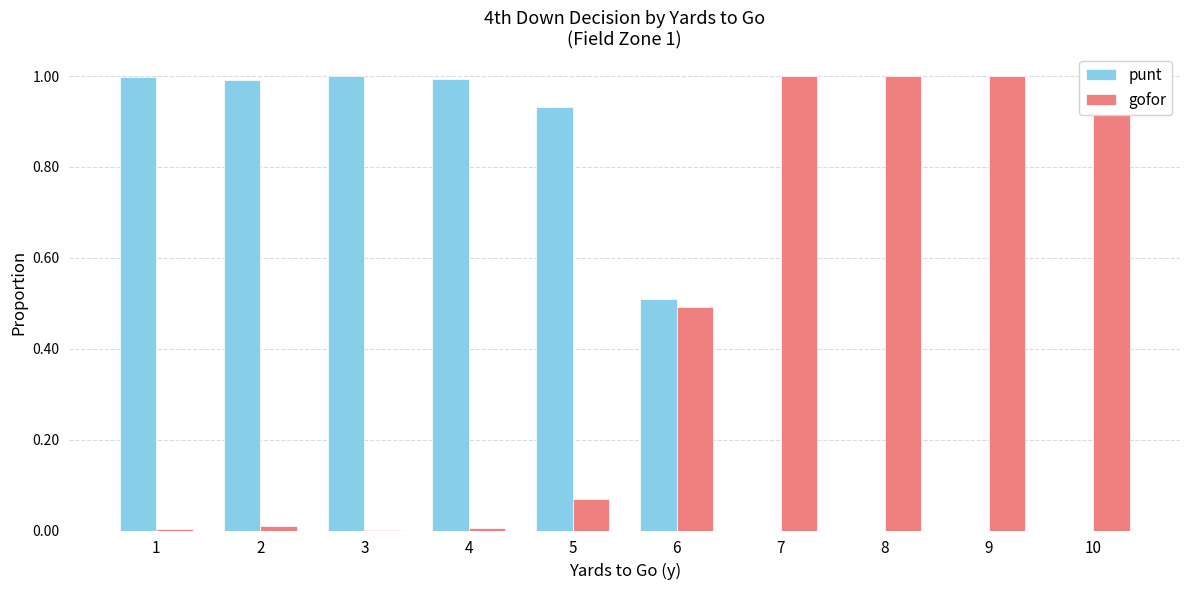

What is the difference between the highest and lowest values at 7?

1.0